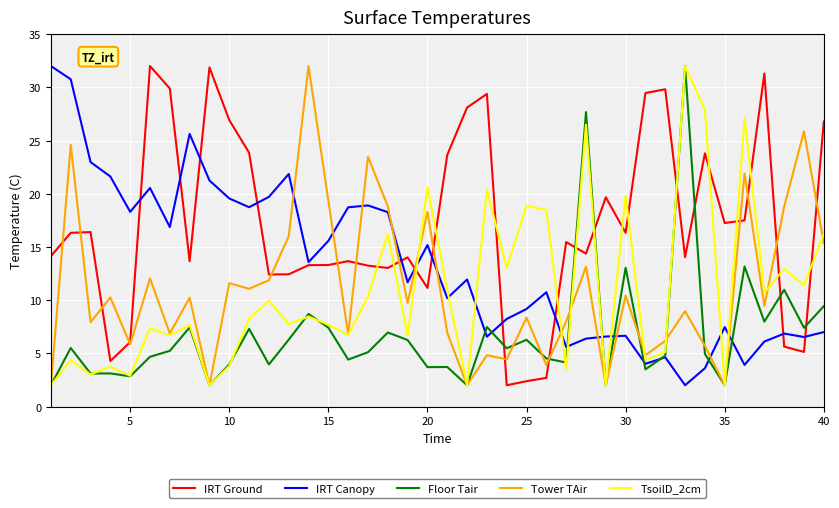

What is the lowest value of the Floor Tair series?

2.0